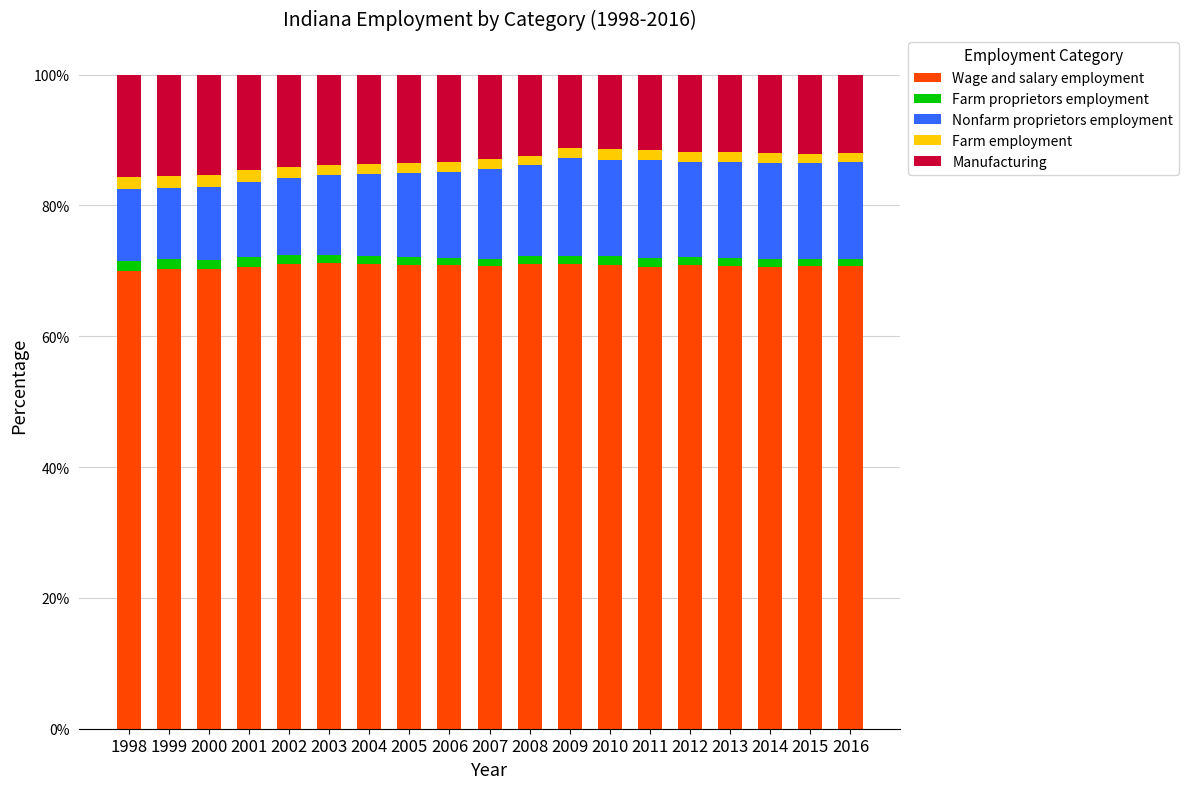

What is the minimum value for Wage and salary employment?

69.9